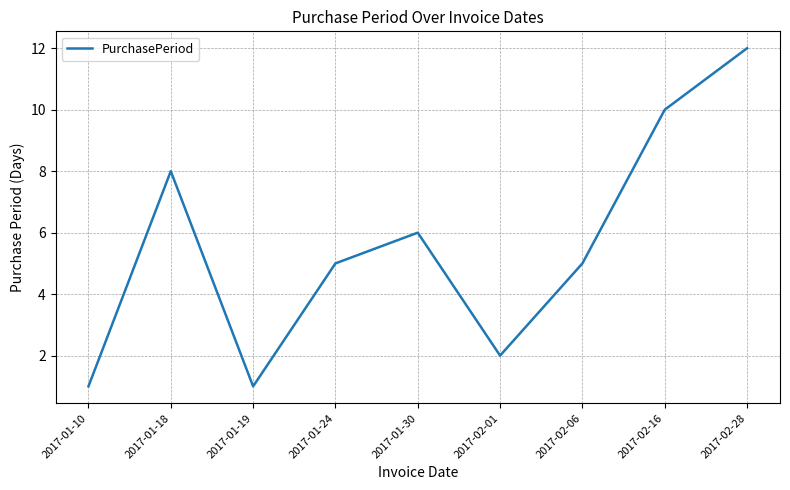

At which category does the chart reach its peak across all series?

2017-02-28